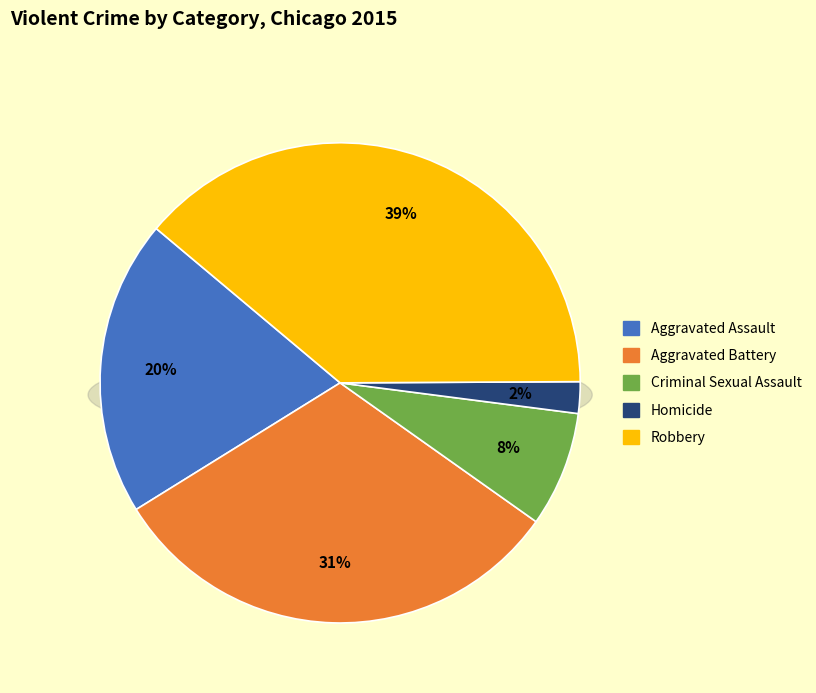

To the nearest percent, what percentage of the pie is Criminal Sexual Assault?

8%